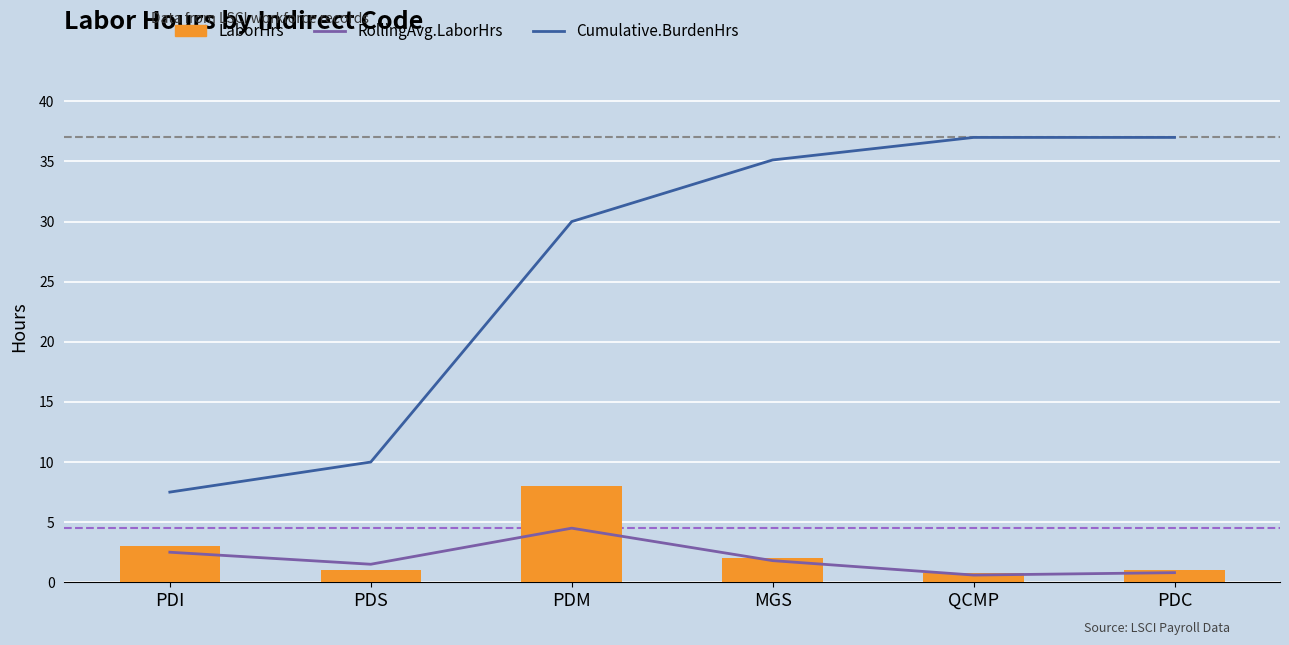

How many groups of bars are there?

6